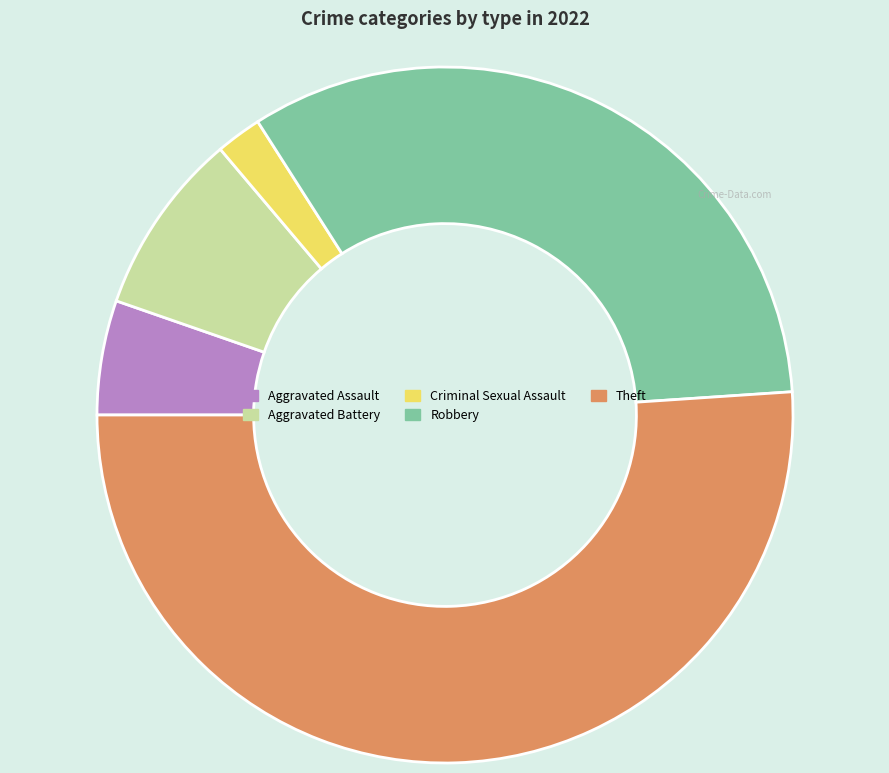

Which category has the smallest portion of the pie?

Criminal Sexual Assault